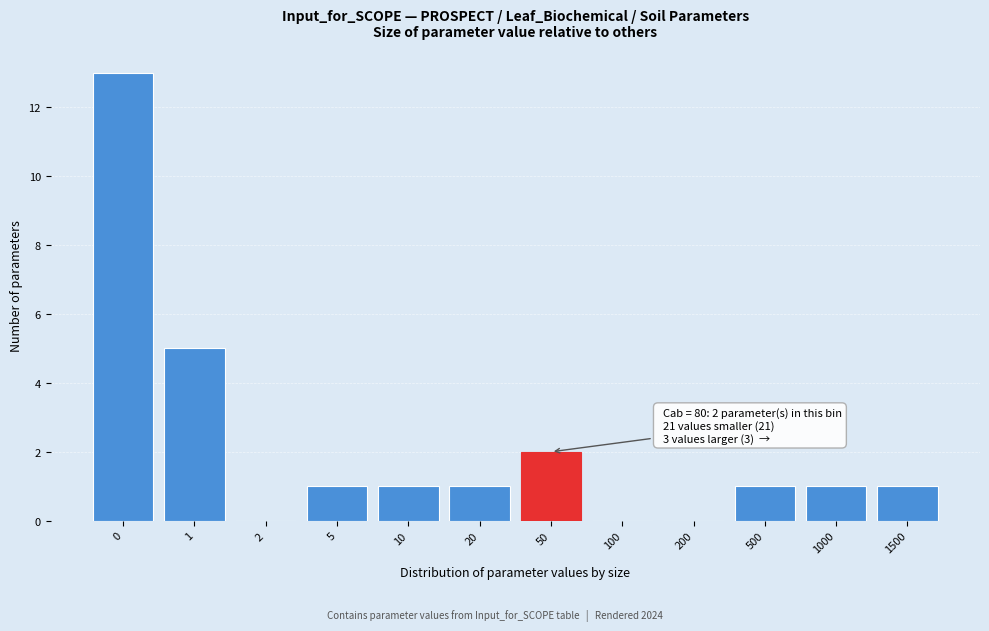

Reading left to right, extract all data points from this chart.

0=13	1=5	2=0	5=1	10=1	20=1	50=2	100=0	200=0	500=1	1000=1	1500=1